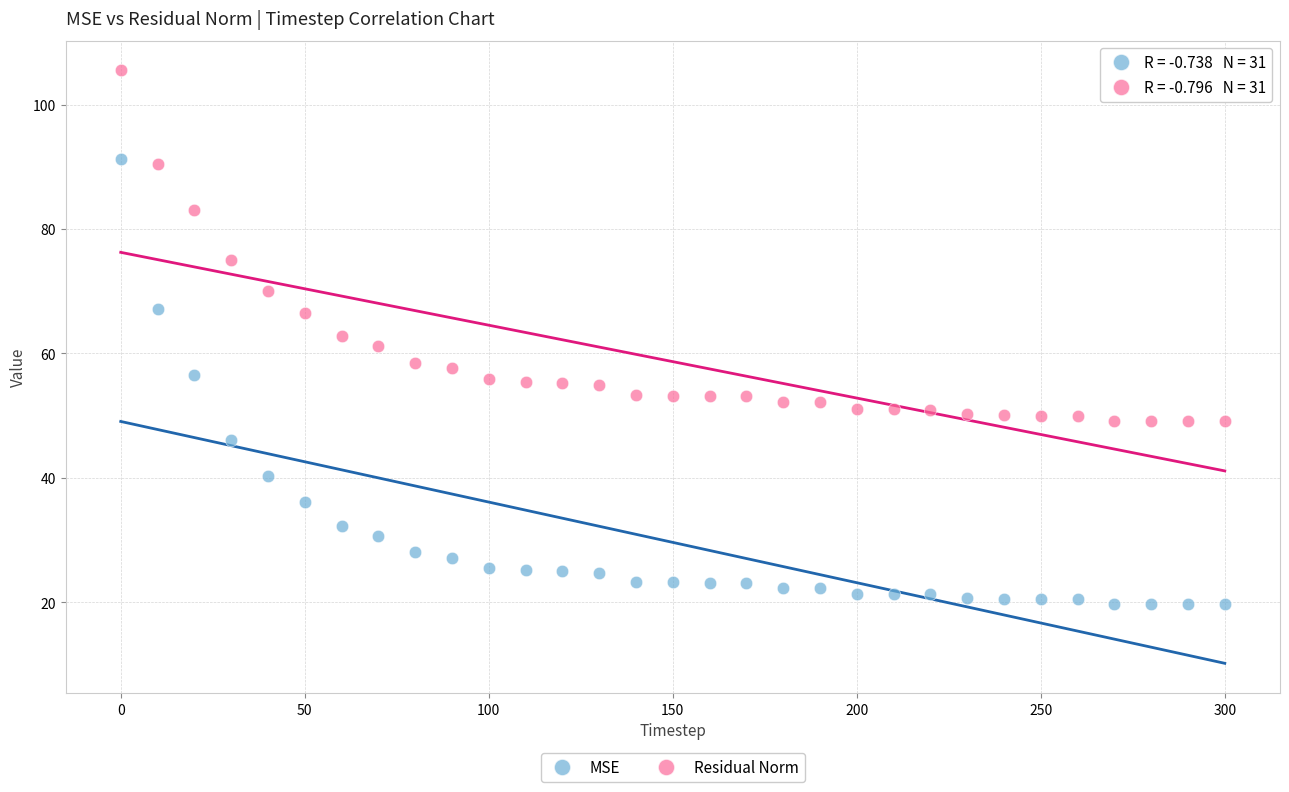

In the Residual Norm series, what Y value is closest to 77?

75.0